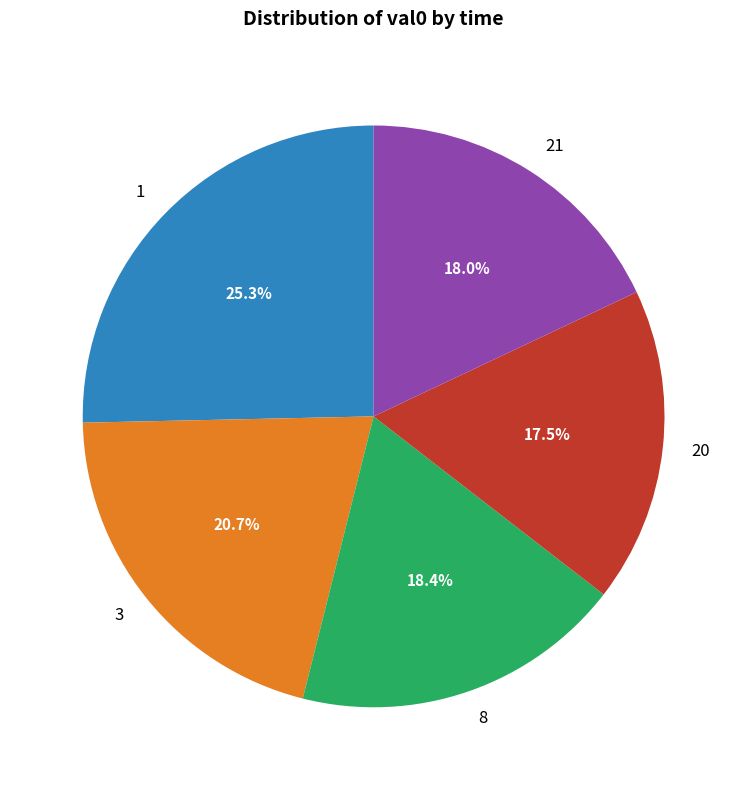

How many segments does this pie chart have?

5